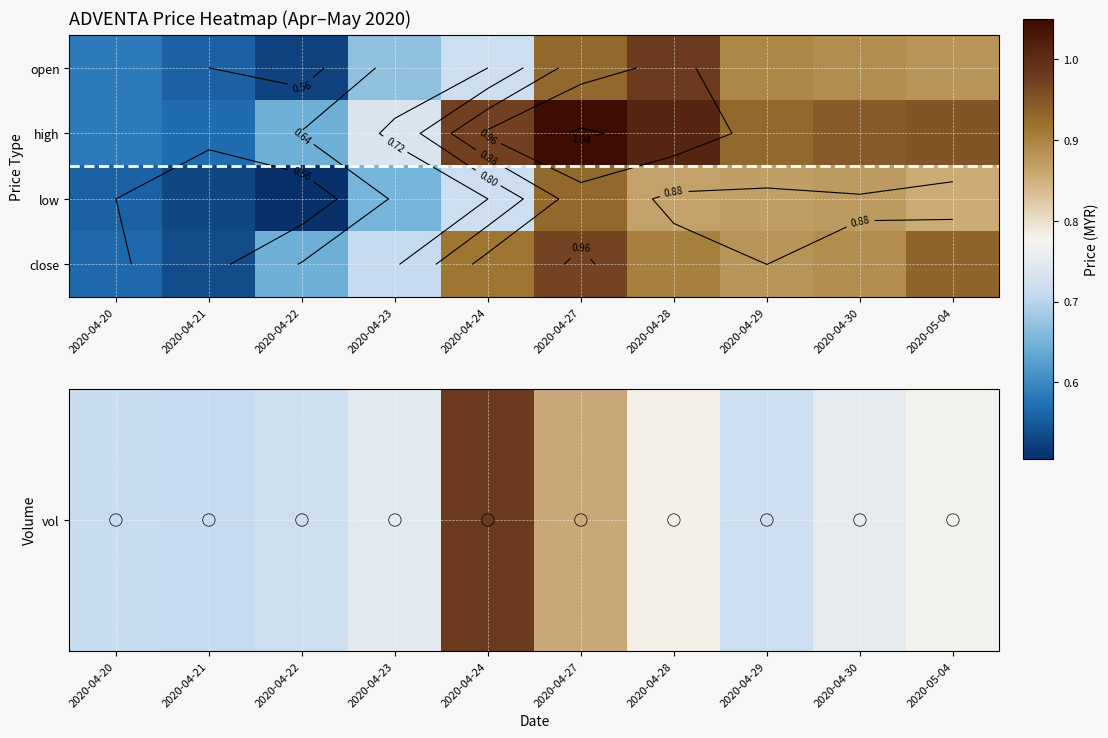

At which category is the sum across all series the highest?

2020-04-24